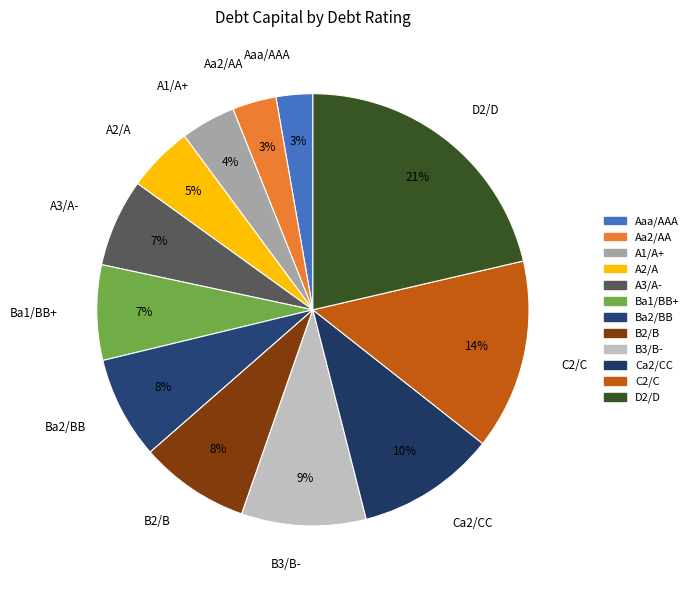

Is it true that Aaa/AAA is 3% of the pie?

True